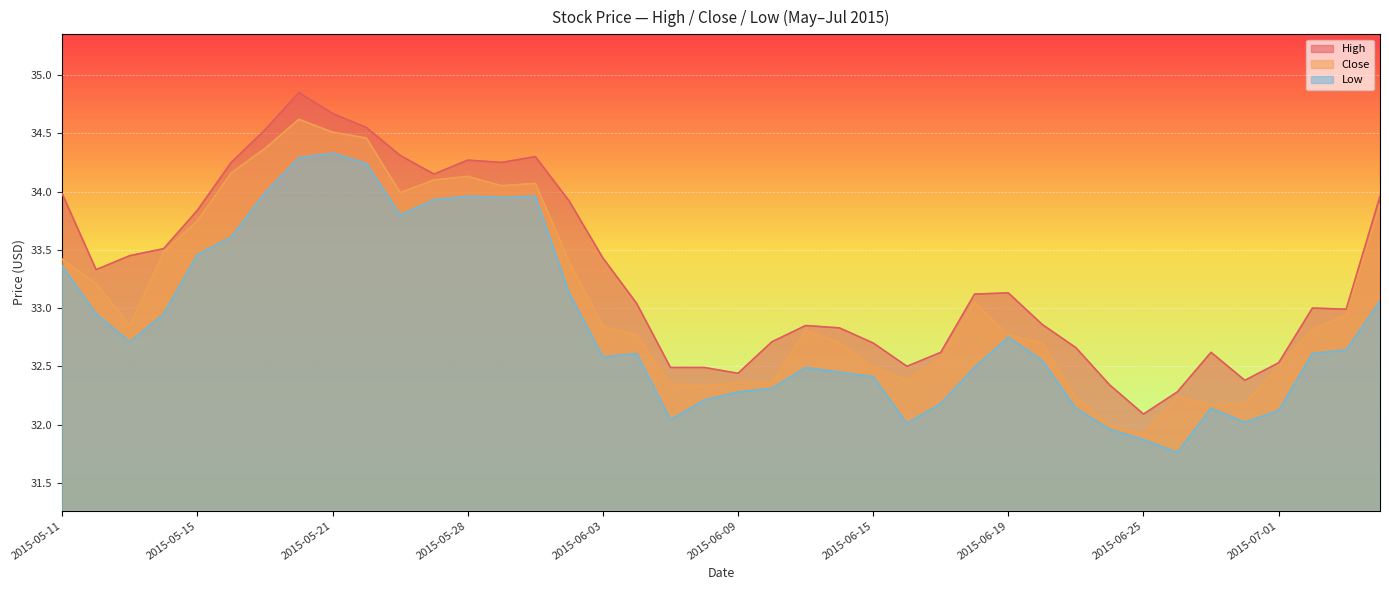

True or false: High and Low cross at least once.

False